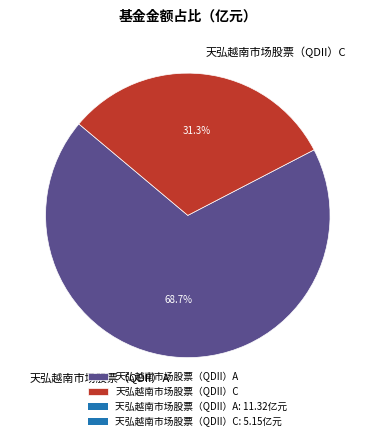

Which has a higher value, 天弘越南市场股票（QDII）A or 天弘越南市场股票（QDII）C?

天弘越南市场股票（QDII）A